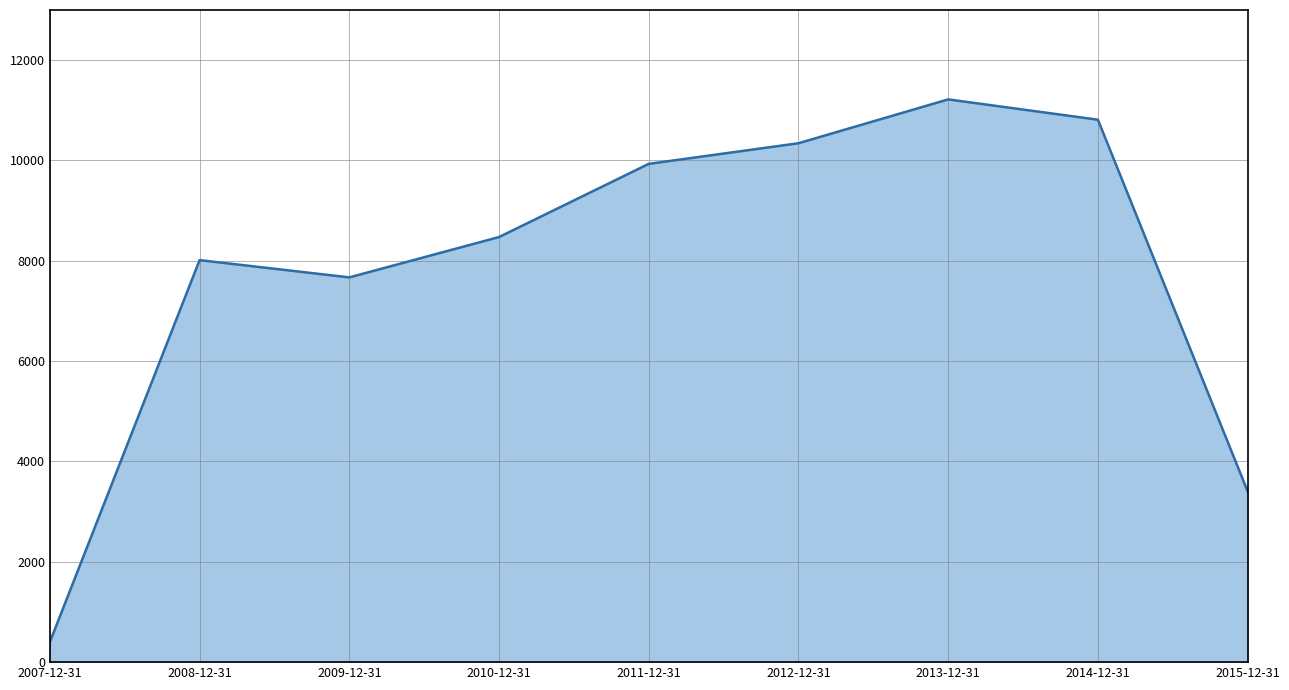

What is the maximum value shown in the chart?

11218